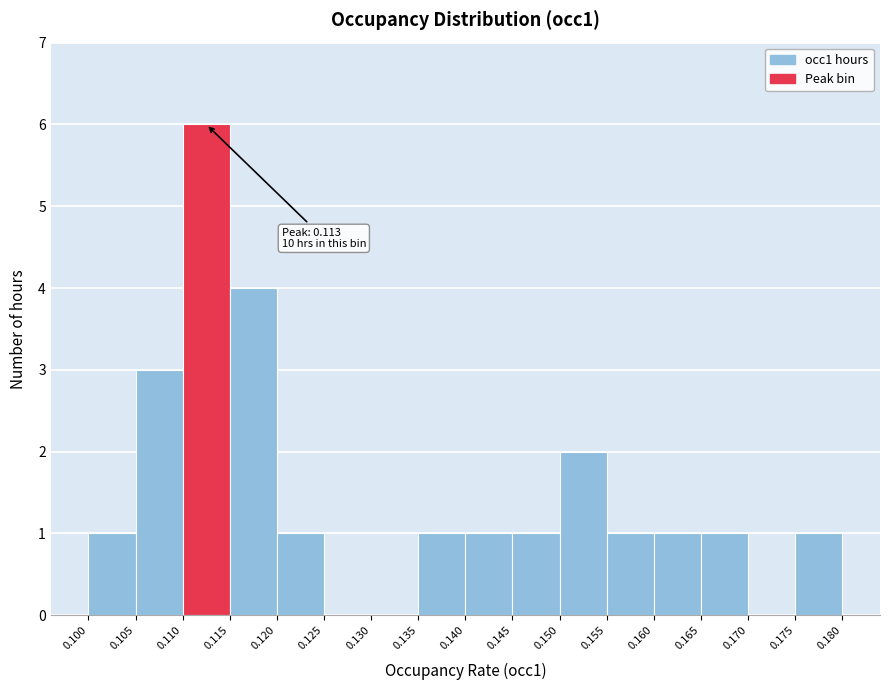

Which range on the x-axis has the tallest bar?

0.110 to 0.115